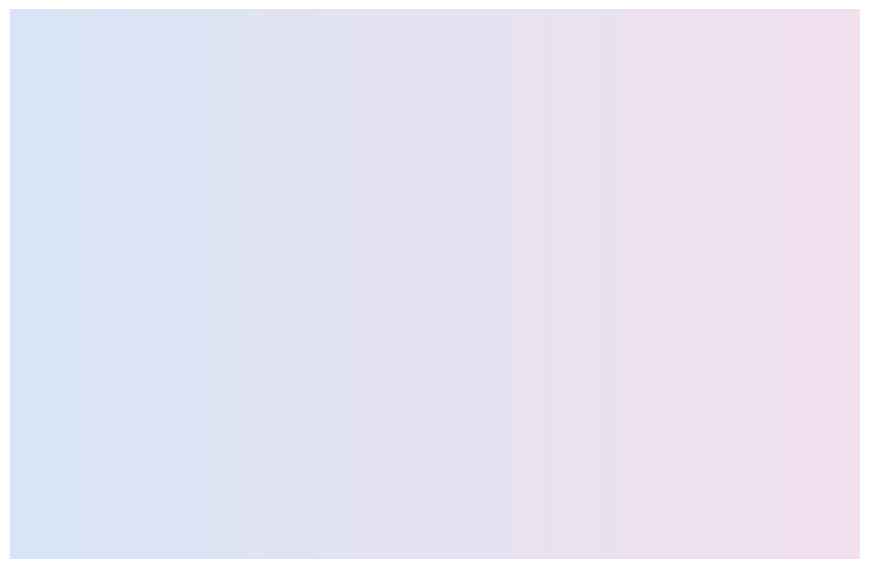

Does 17 Dec represent more than half of the total?

No